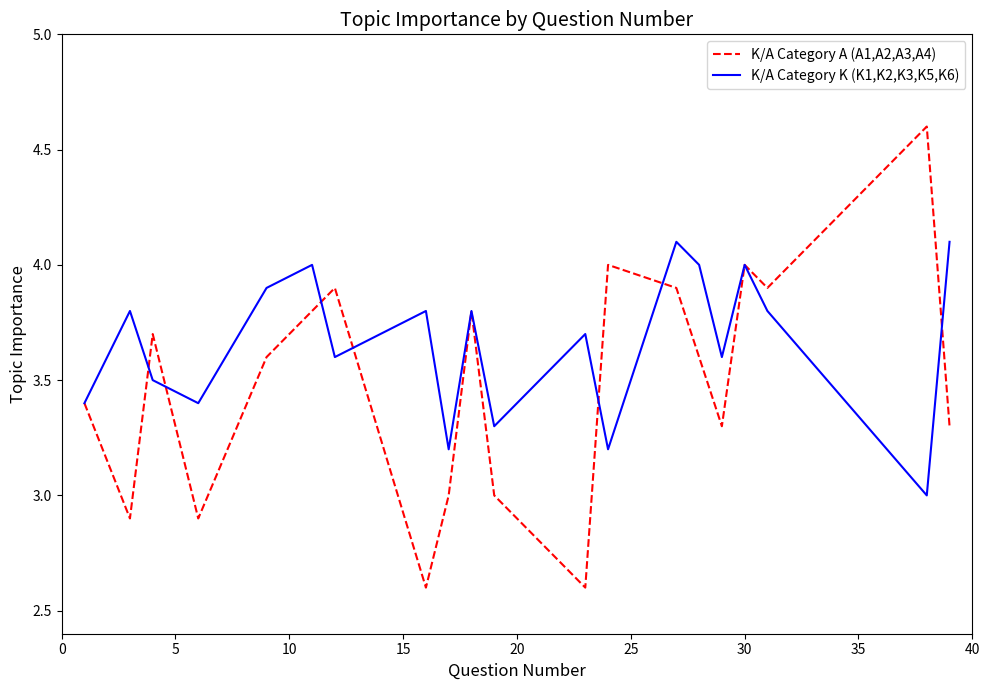

What is the maximum value shown in the chart?

4.6